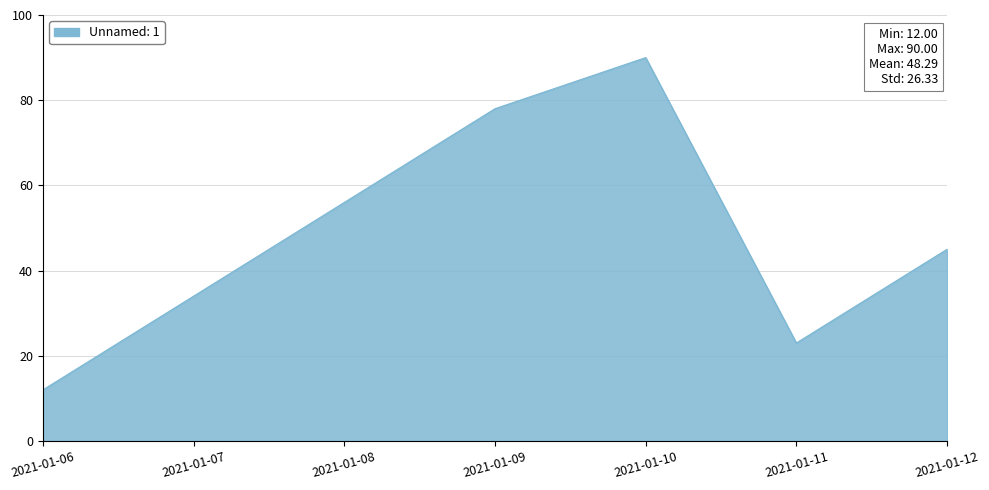

Count the number of categories in the chart.

7